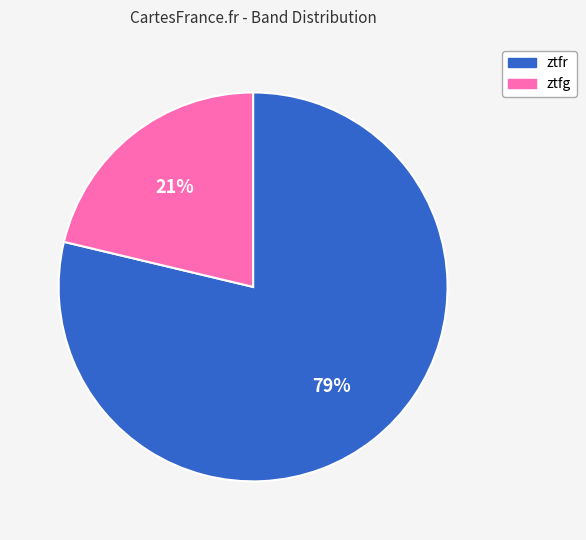

What is the majority slice?

ztfr